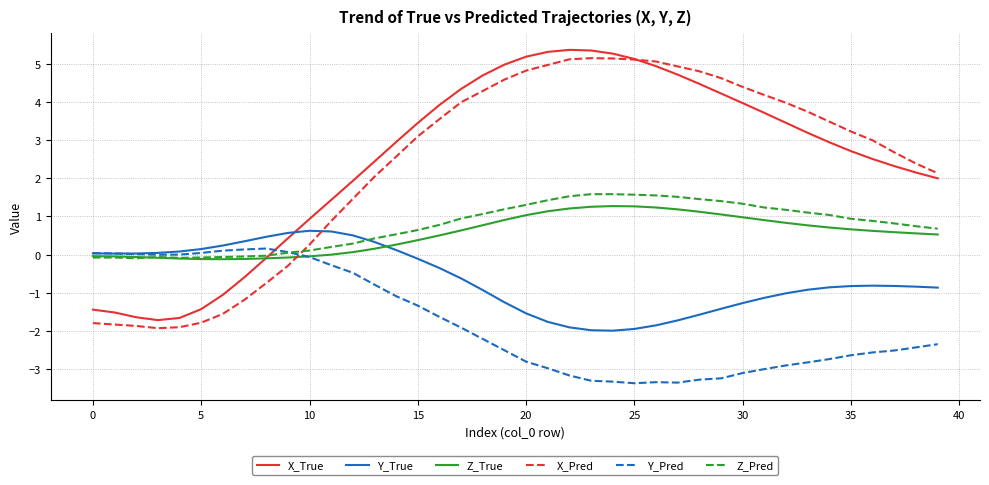

Which series ends up on top after the final intersection of Y_True and X_True?

X_True